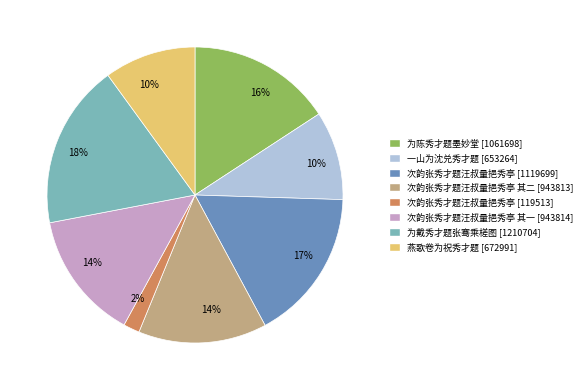

Is there a majority slice in this chart?

No